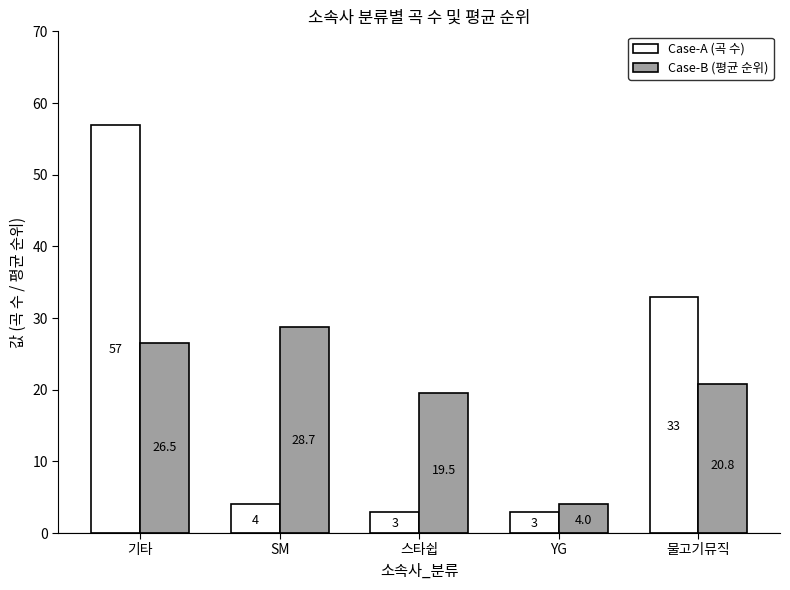

At which label does Case-A (곡 수) first exceed 4?

기타